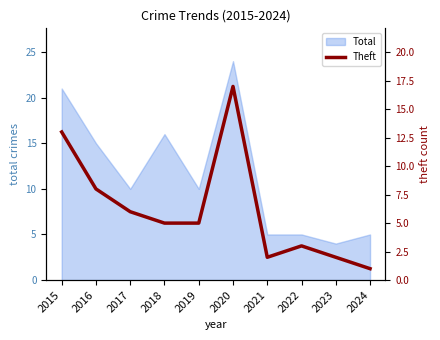

True or false: Total has a value of 5 at 2022.

True